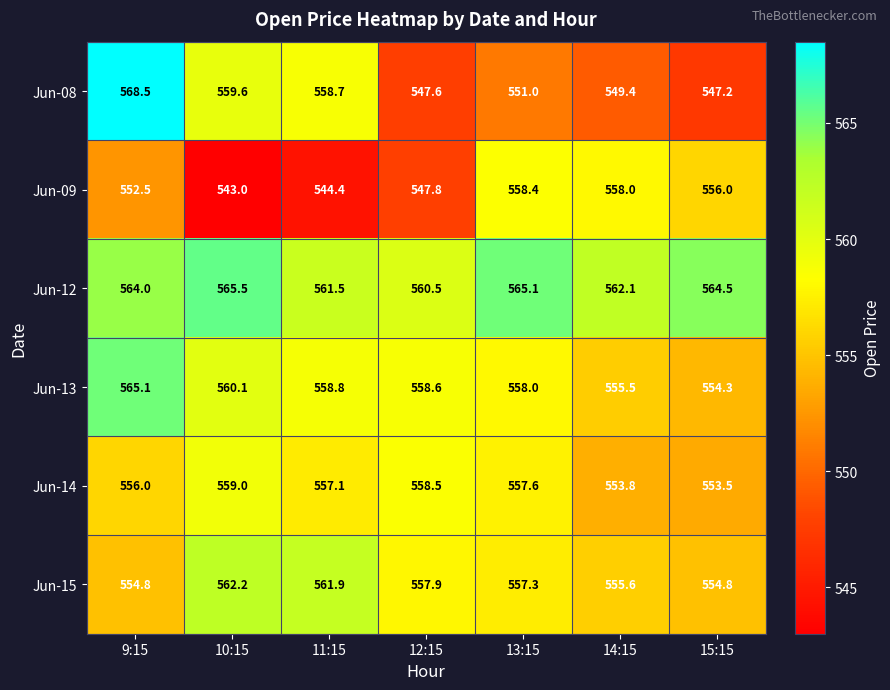

What is the difference between the maximum and minimum values in the Jun-13 series?

10.8